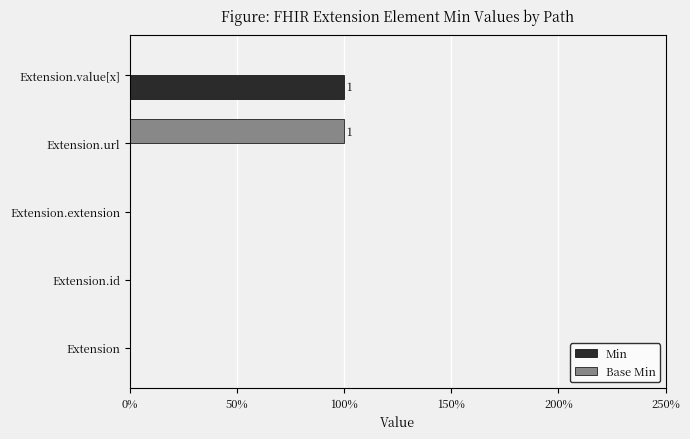

What are all the series names shown in the legend?

Min, Base Min